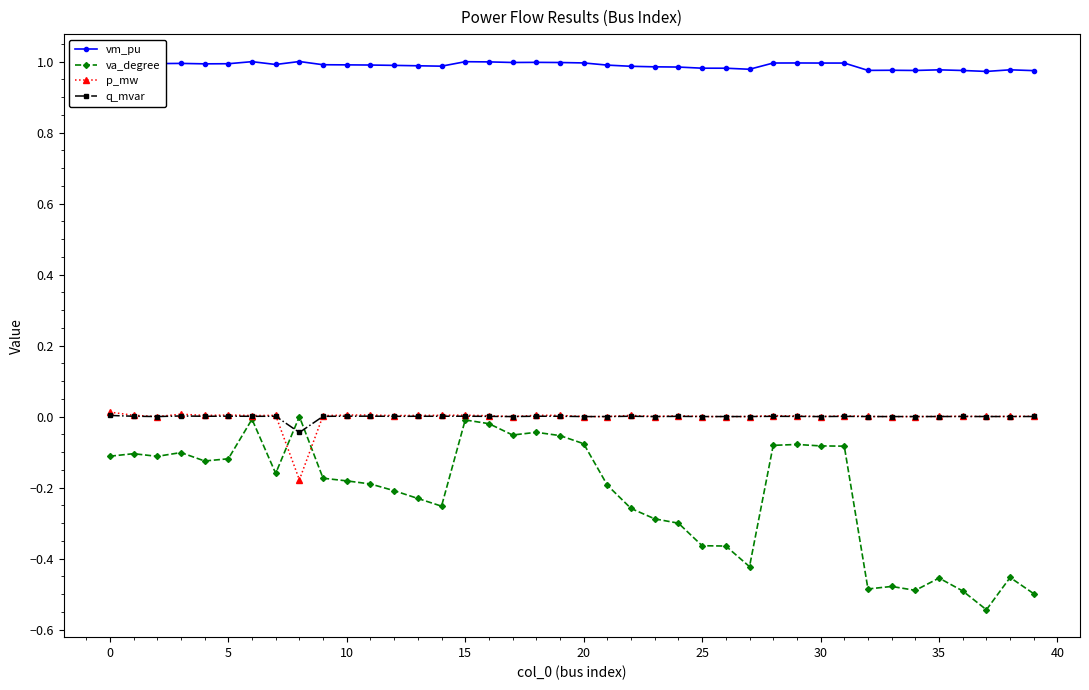

Which series has the largest total across all categories?

vm_pu